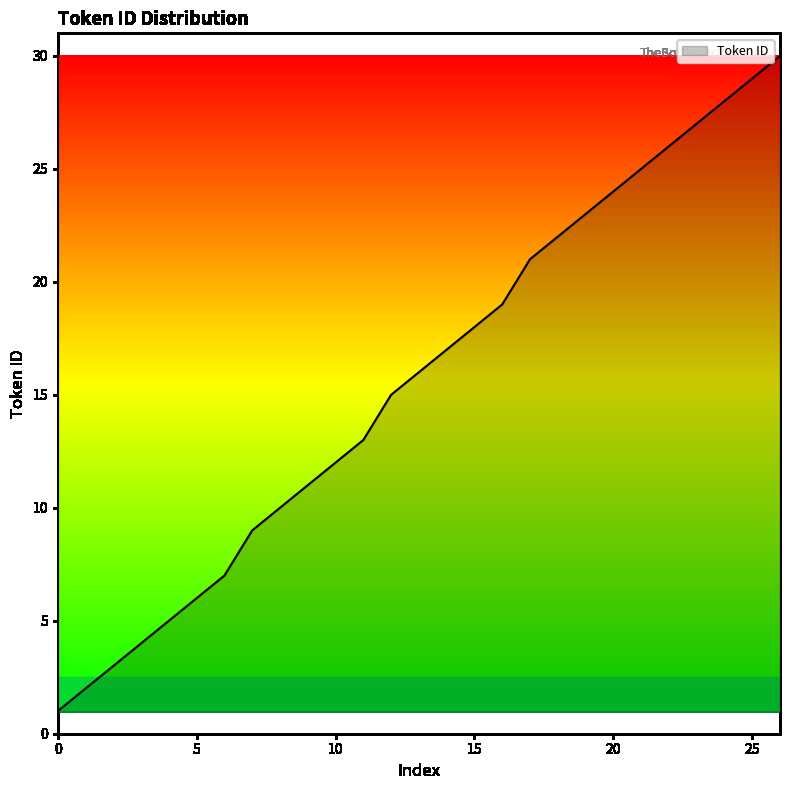

What is the maximum value shown in the chart?

30